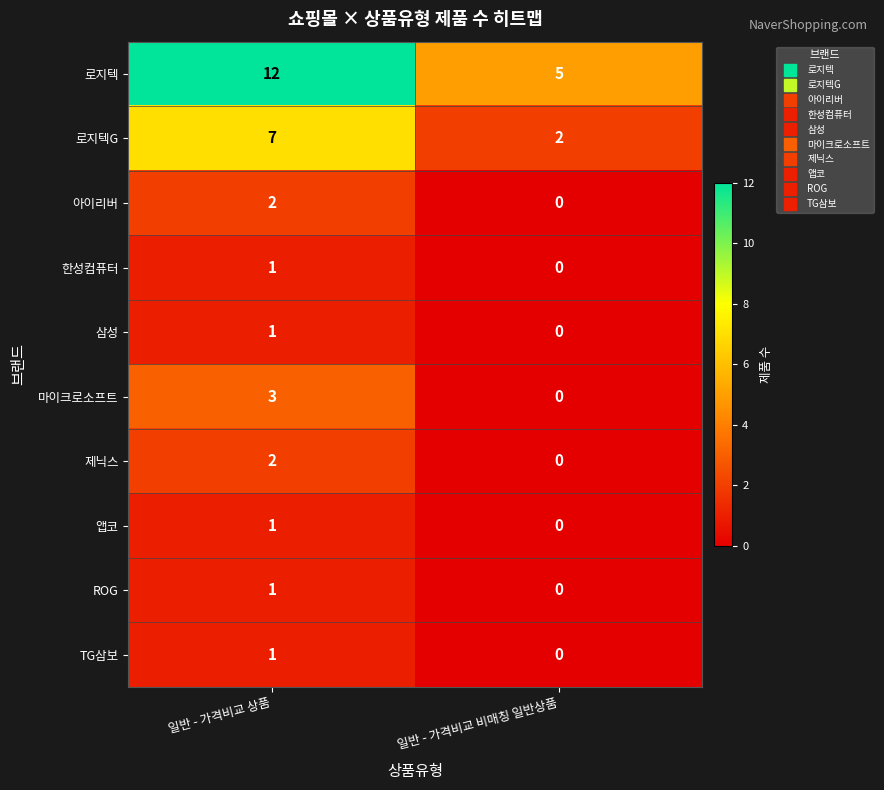

At which label is ROG closest to 0?

일반 - 가격비교 비매칭 일반상품